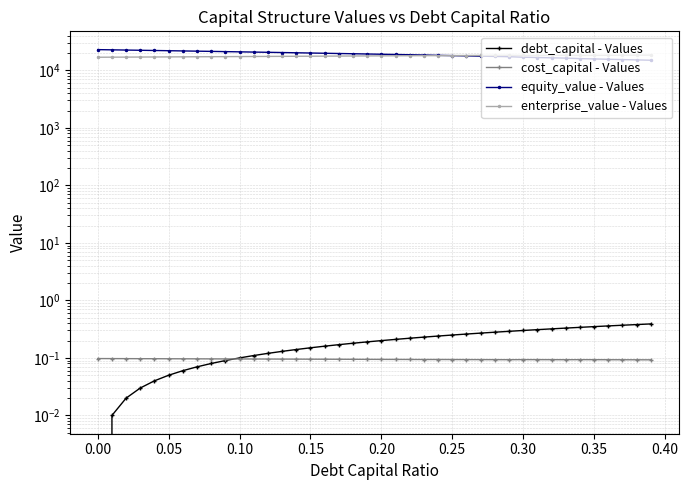

Is this an area chart (filled region under the line)?

No